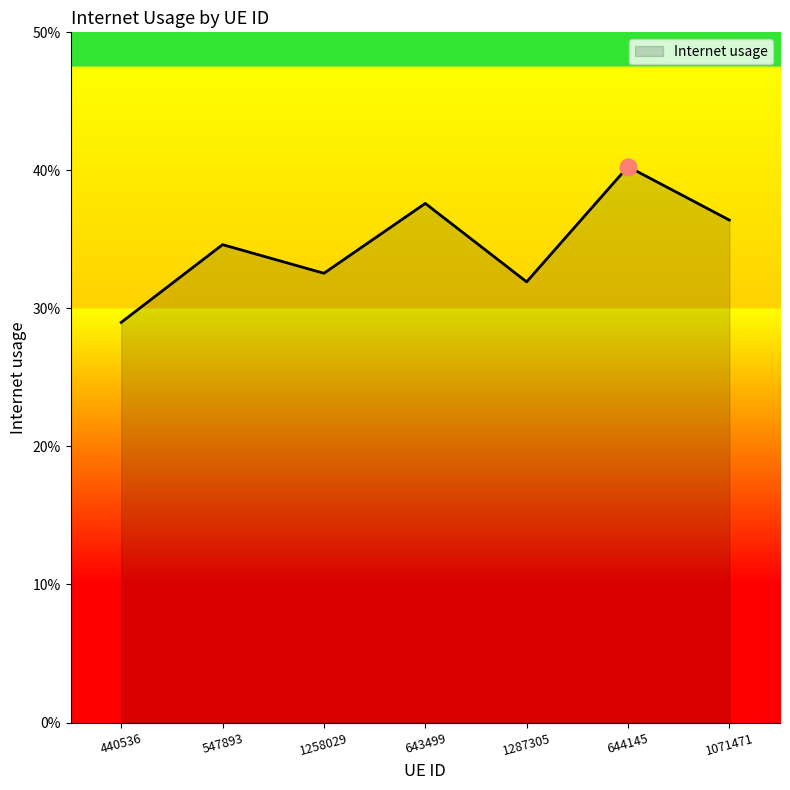

What is the minimum value shown in the chart?

0.3